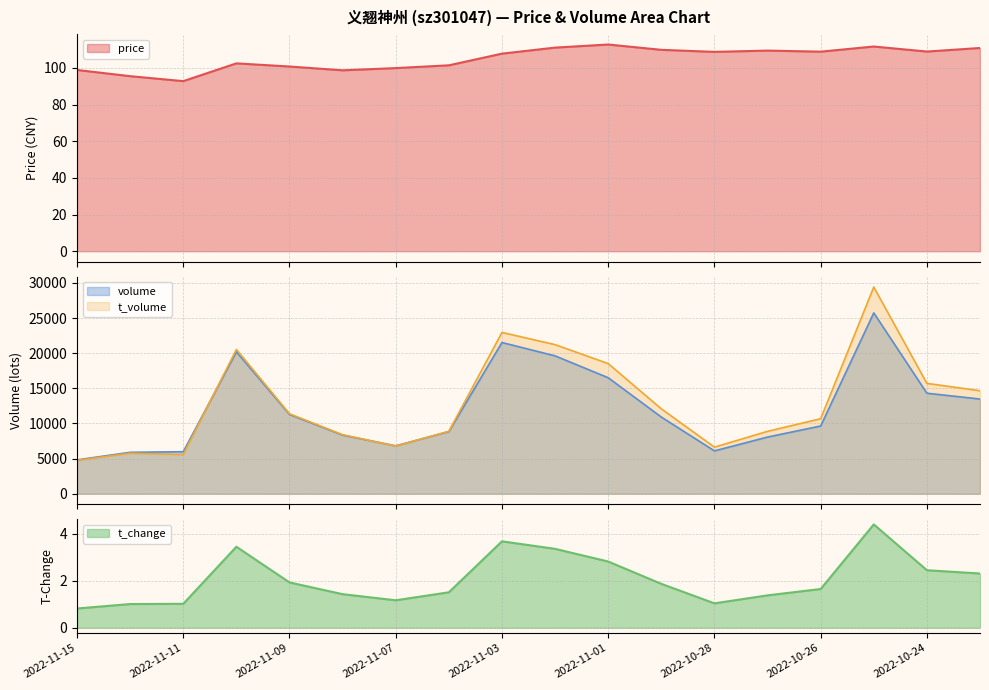

Which category has the lowest value in the t_change series?

2022-11-15